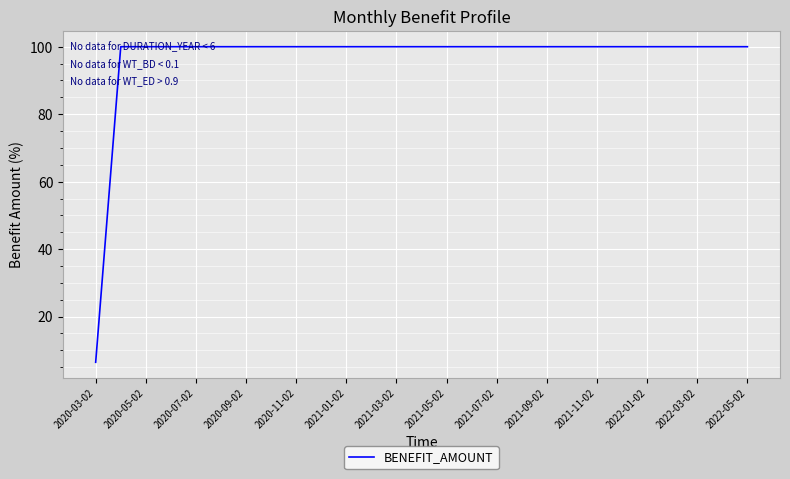

What is the maximum value shown in the chart?

100.0